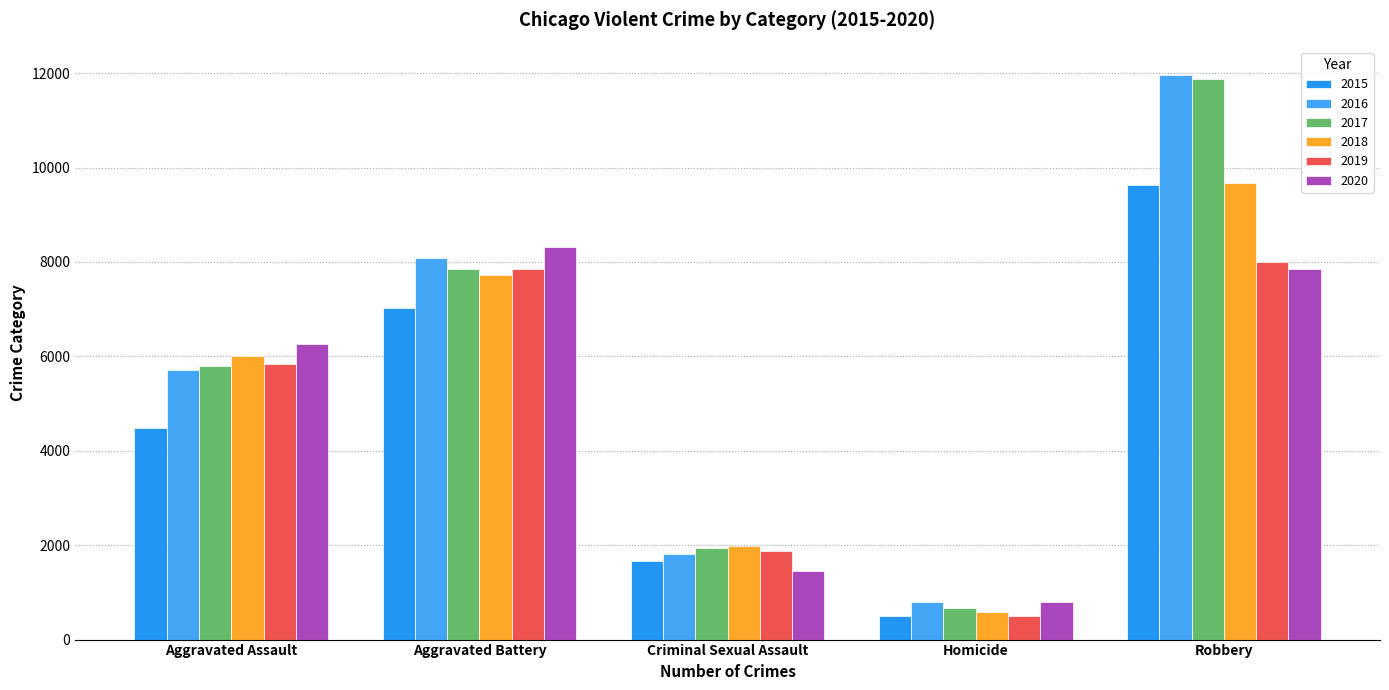

Is it true that 2020 equals 11013 at Aggravated Assault?

False